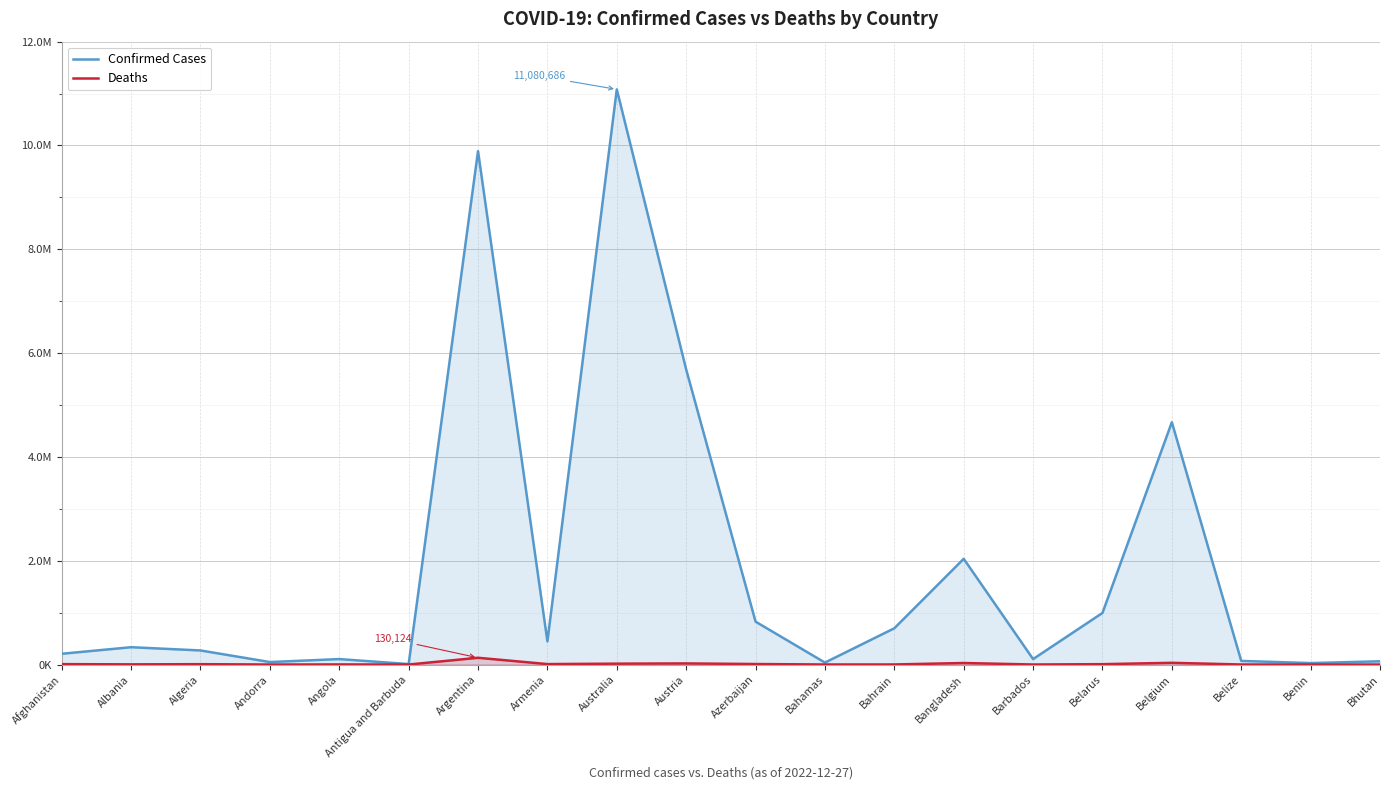

What is the smallest value displayed?

21